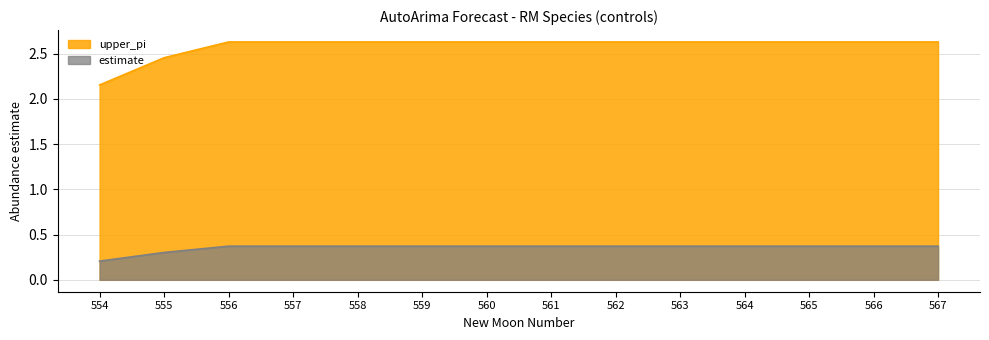

Is the value of upper_pi at 562 greater than the value of estimate at 558?

Yes